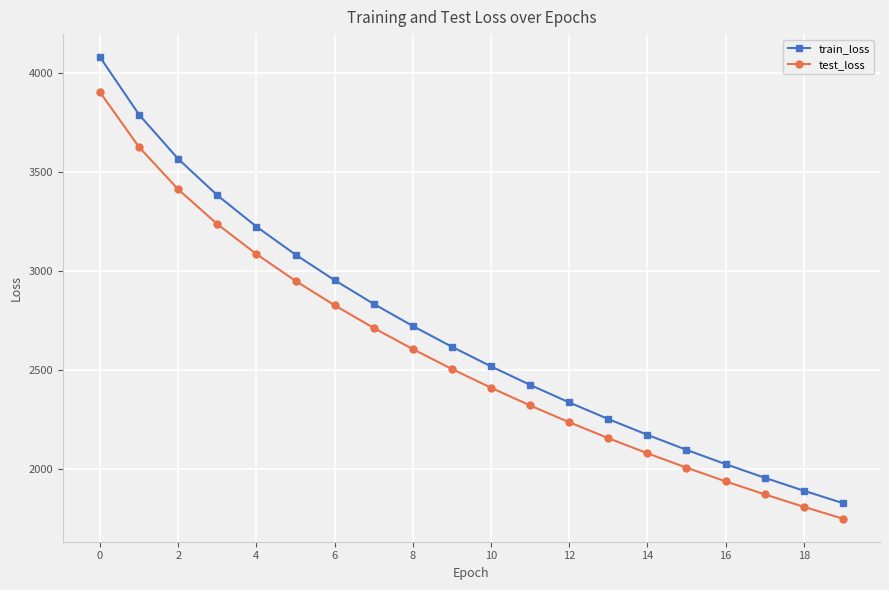

True or false: test_loss and train_loss intersect in this chart.

False